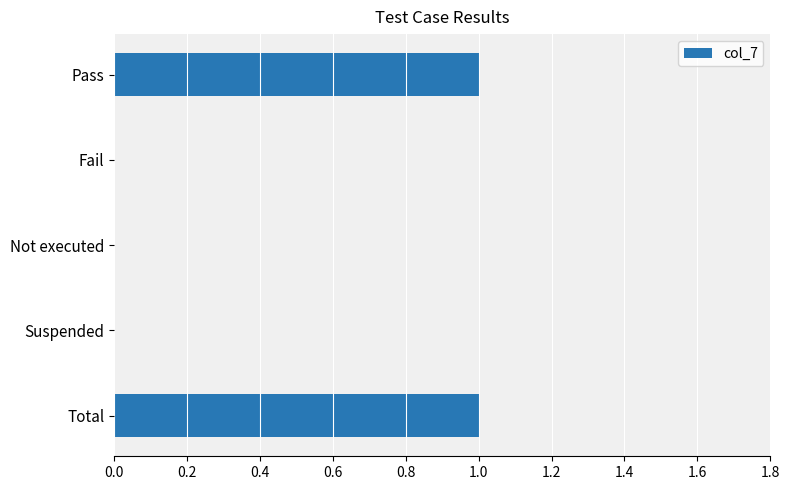

What is the ratio of the value at Total to the value at Pass?

1.0